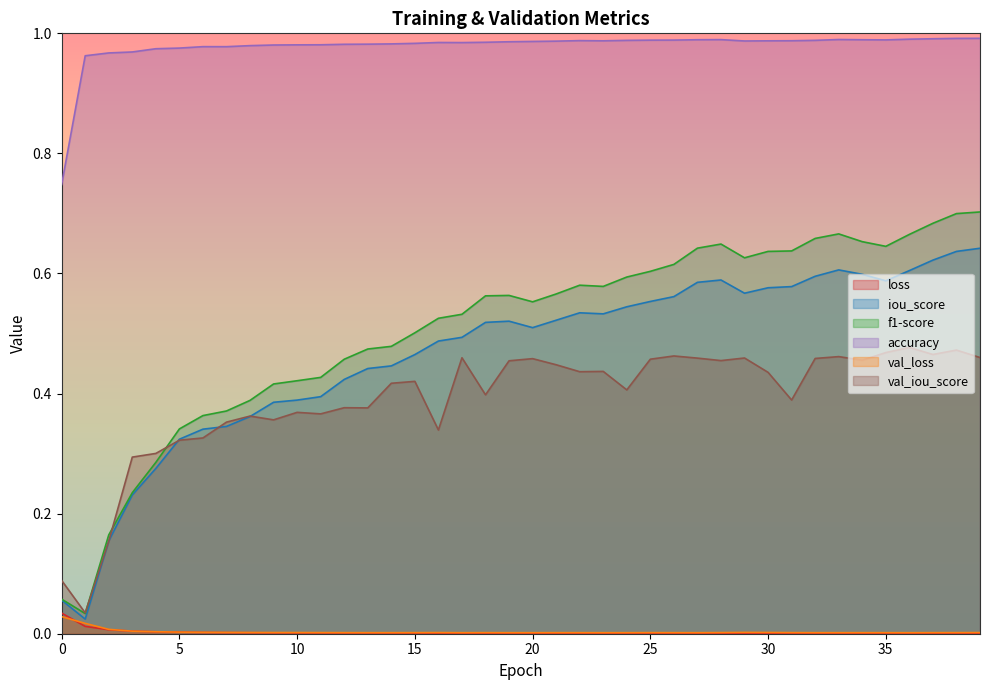

Is it true that iou_score equals 0.6 at 27?

True